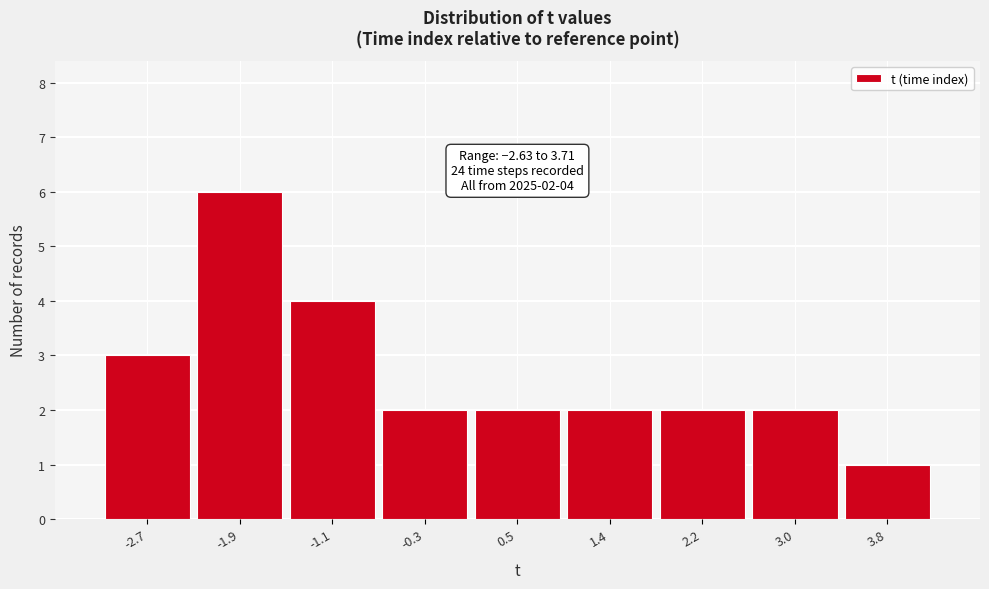

Which range on the x-axis has the tallest bar?

-2.3 to -1.5